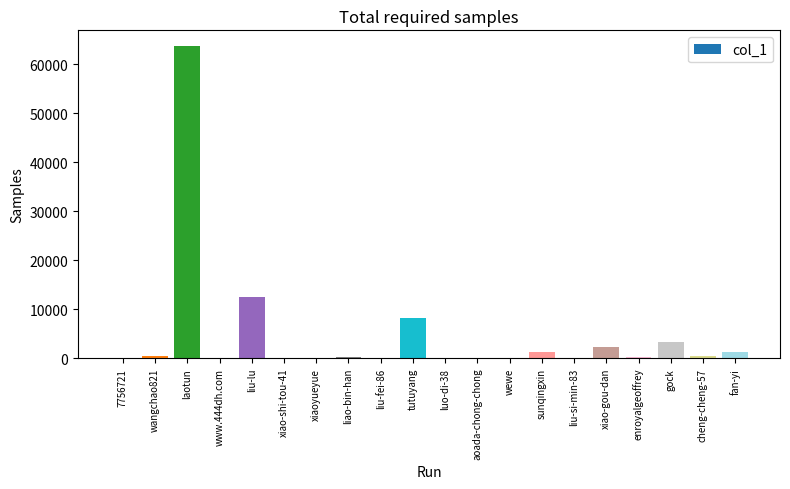

Which has a higher value, liu-lu or enroyalgeoffrey?

liu-lu